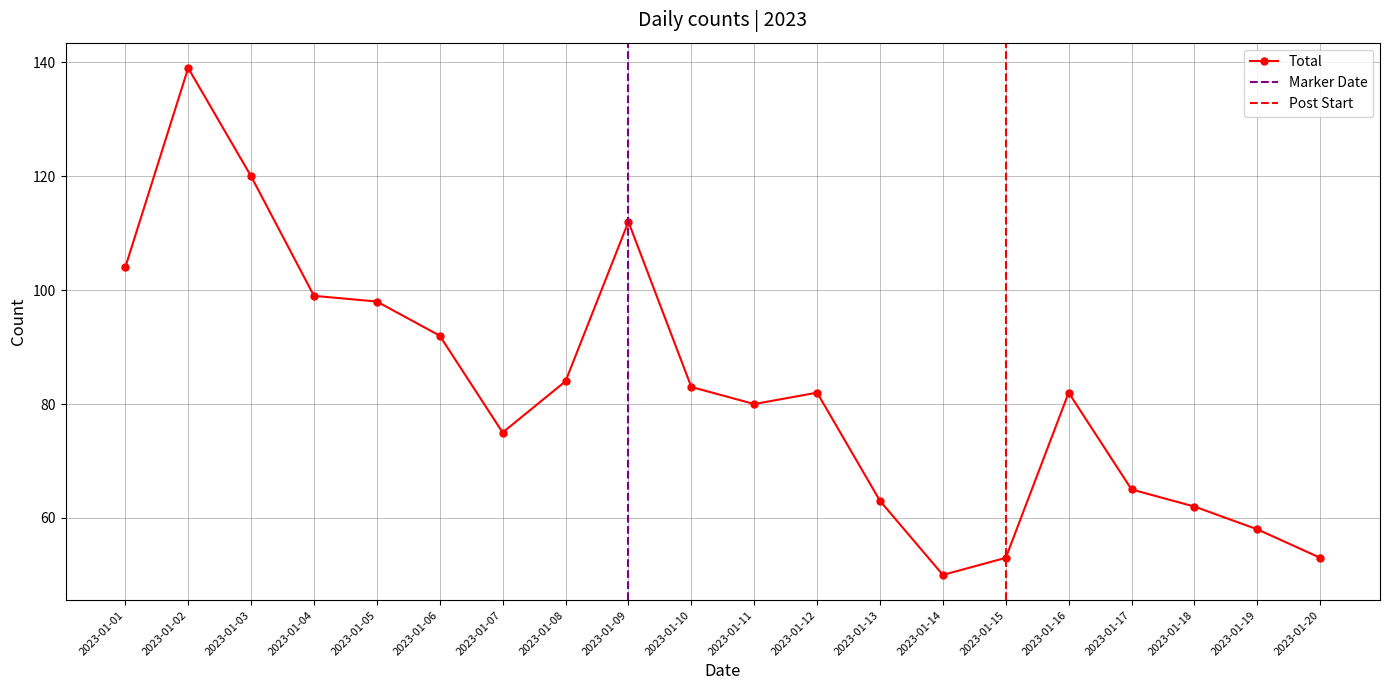

Reading left to right, list all the values displayed in this chart.

2023-01-01=104	2023-01-02=139	2023-01-03=120	2023-01-04=99	2023-01-05=98	2023-01-06=92	2023-01-07=75	2023-01-08=84	2023-01-09=112	2023-01-10=83	2023-01-11=80	2023-01-12=82	2023-01-13=63	2023-01-14=50	2023-01-15=53	2023-01-16=82	2023-01-17=65	2023-01-18=62	2023-01-19=58	2023-01-20=53